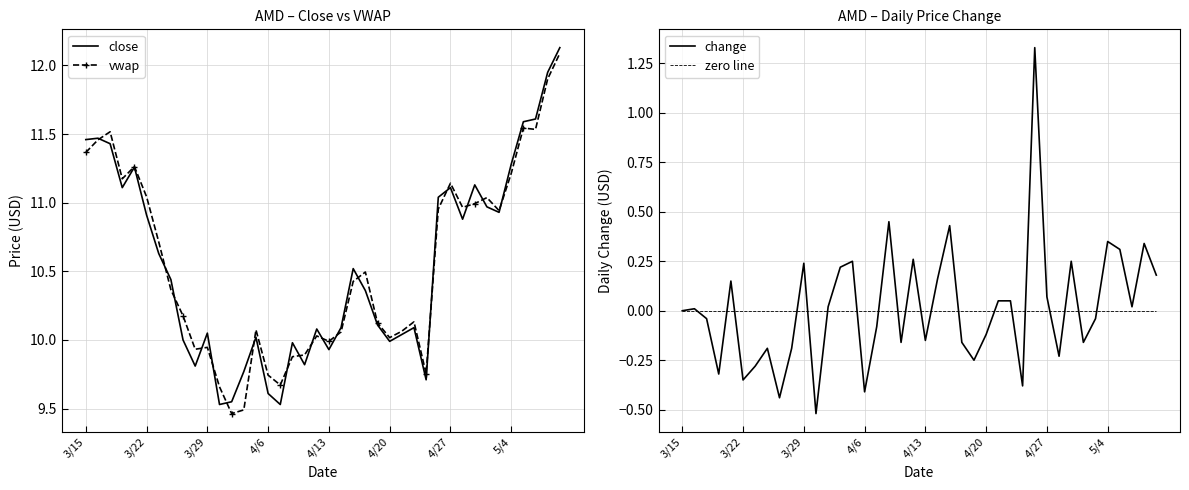

Which has a higher value, 10 or 21?

21